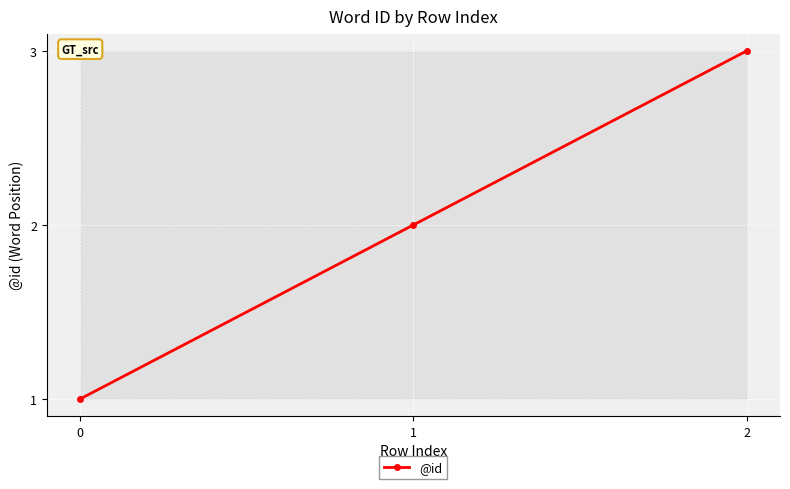

How many lines are shown in the chart?

1